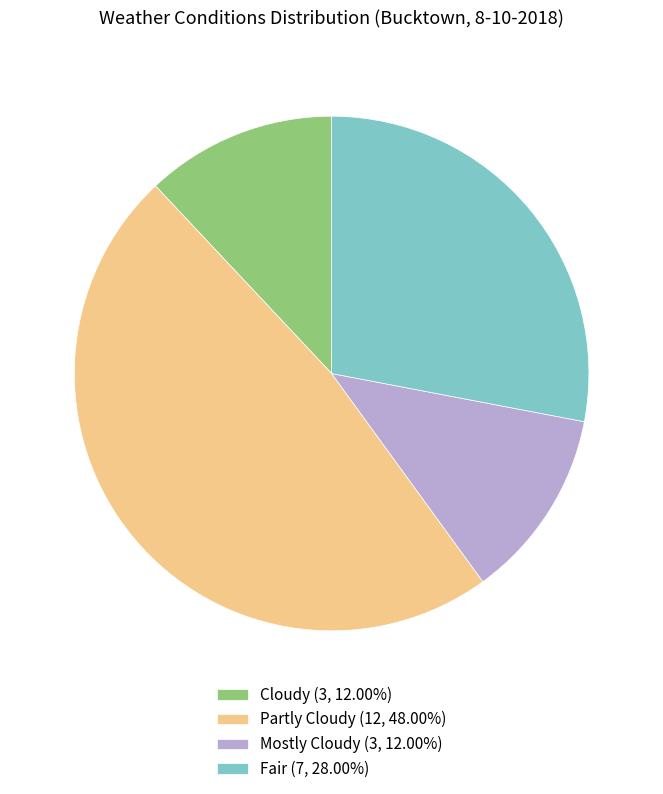

What is the ratio of the value at Mostly Cloudy (3, 12.00%) to the value at Fair (7, 28.00%)?

0.4